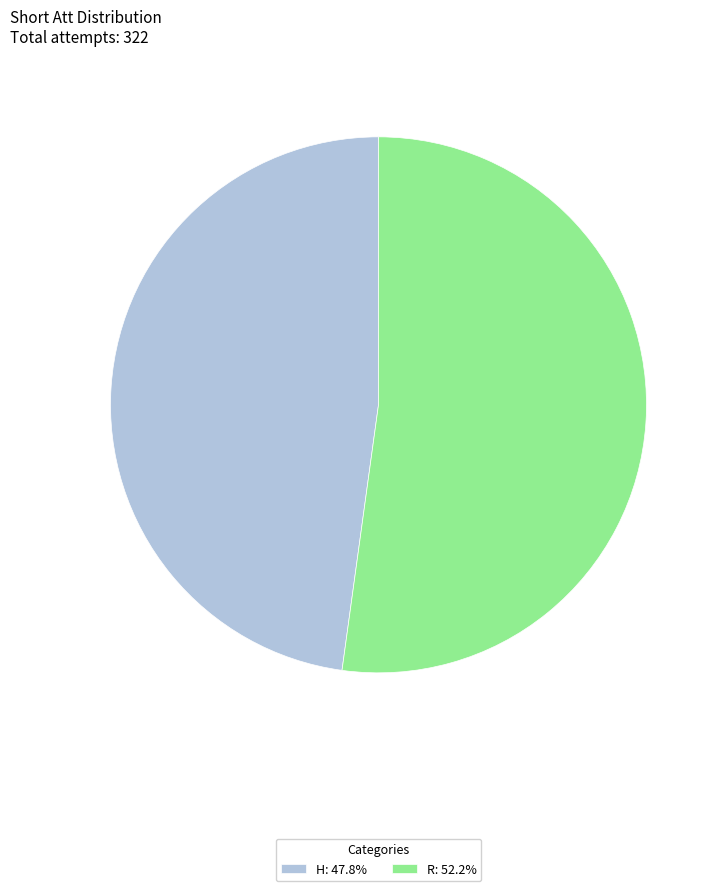

Combined, do H: 47.8% and R: 52.2% account for over 50%?

Yes